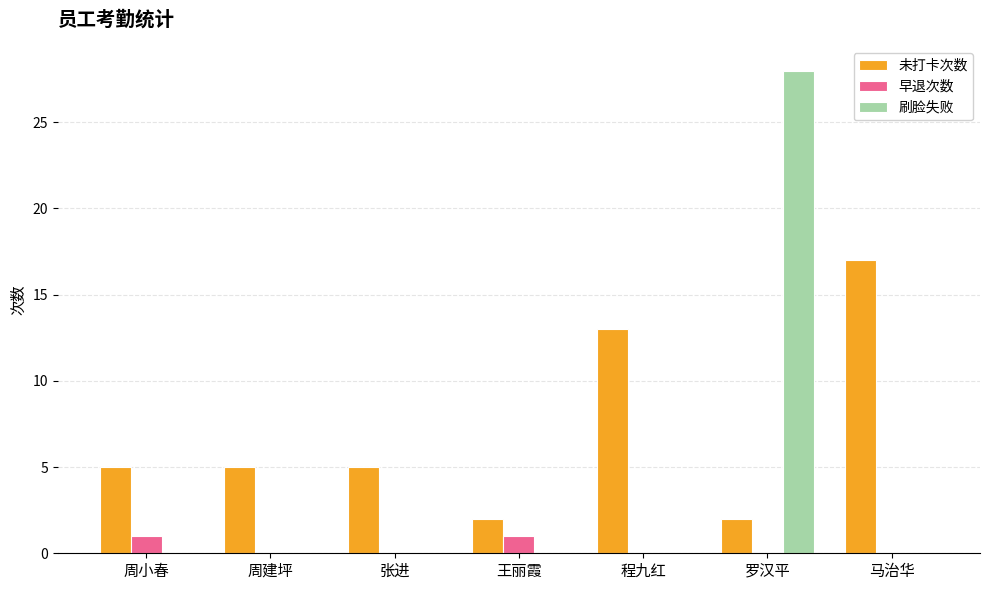

Which series has the largest range (max minus min)?

刷脸失败